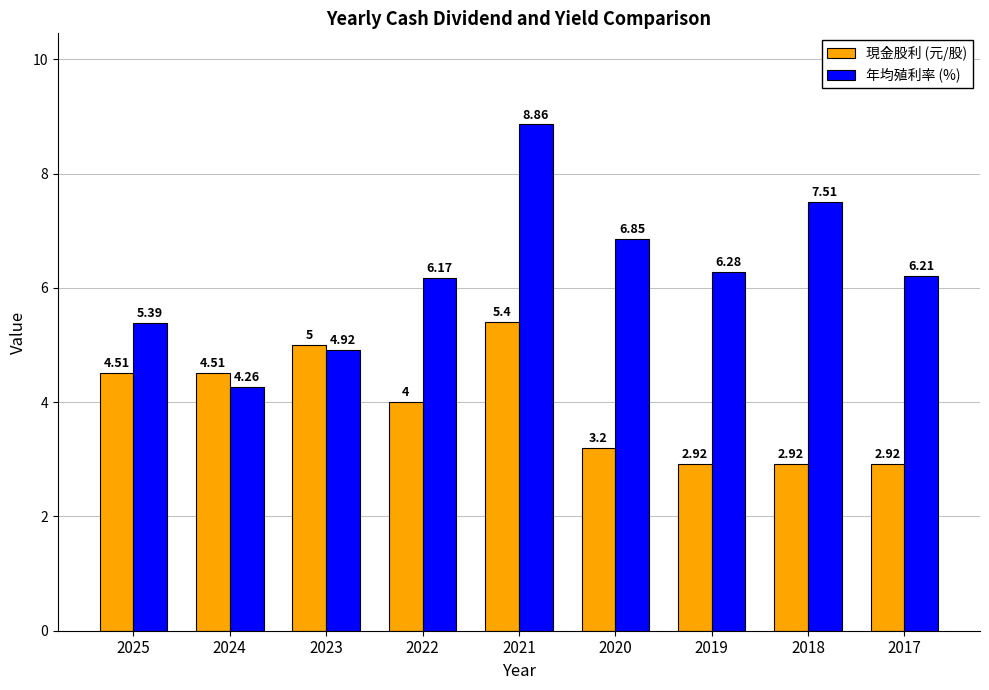

Rank the categories by 年均殖利率 (%) value from lowest to highest.

2024, 2023, 2025, 2022, 2017, 2019, 2020, 2018, 2021